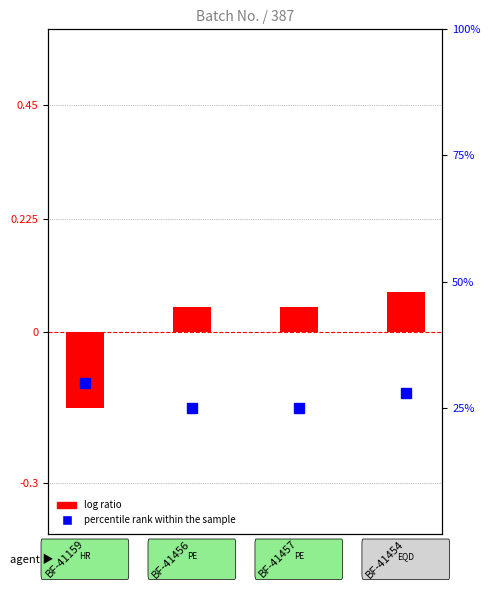

Rank the series by their average value, from highest to lowest.

percentile rank within batch, log ratio (Batch normalized)